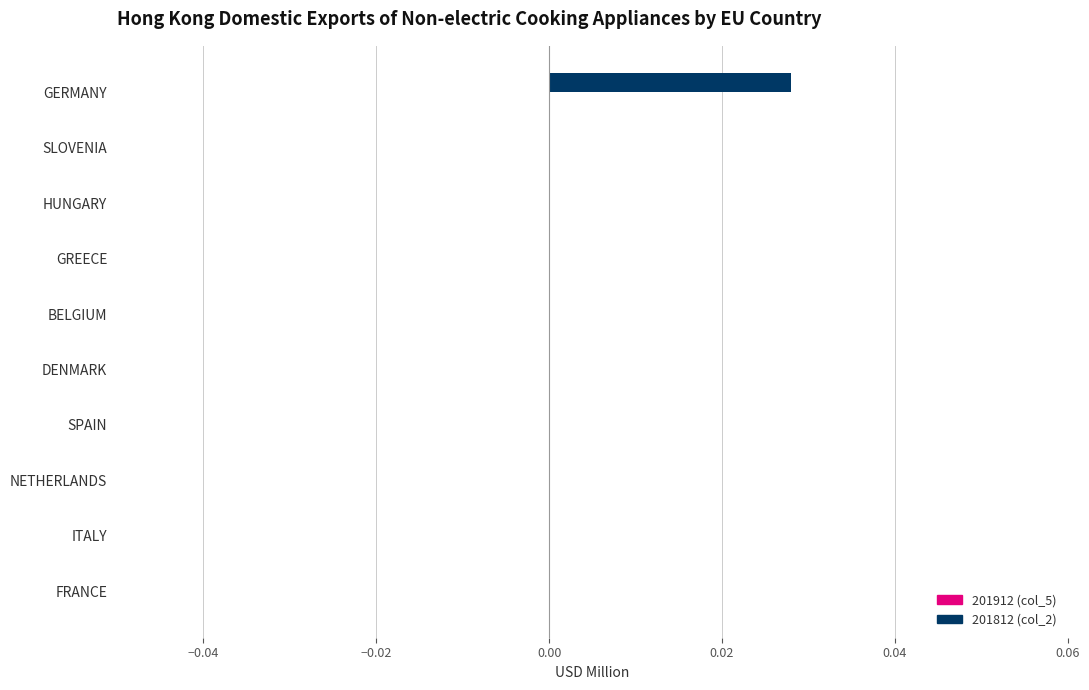

The value at GERMANY is 0.0. True or false?

True